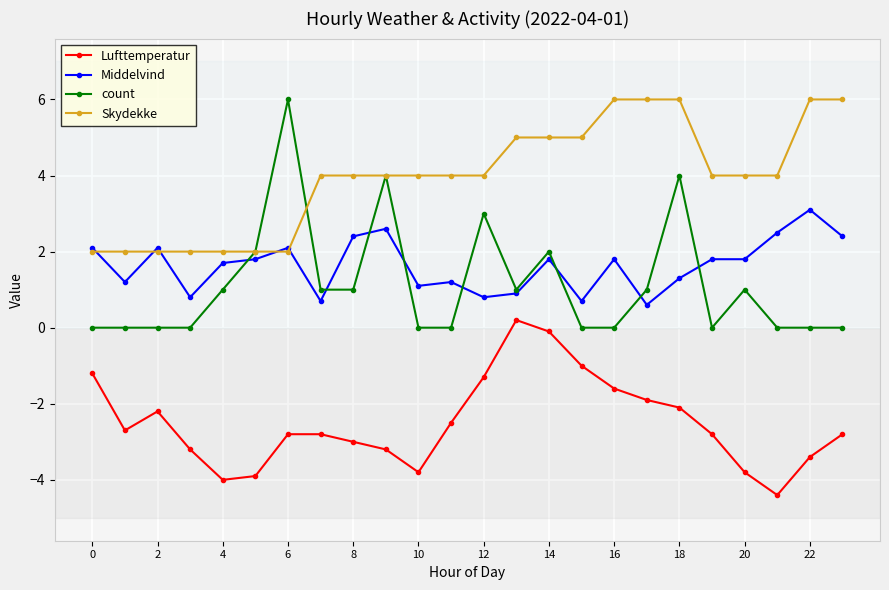

Which series has the widest spread of values?

count